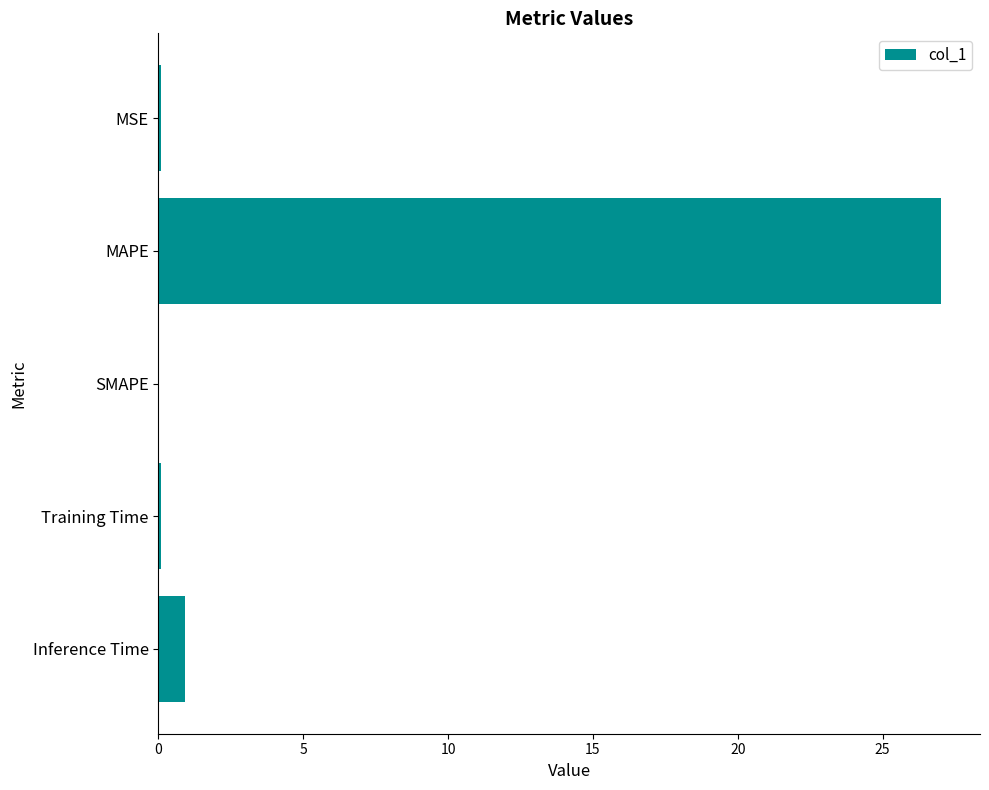

Where is the data nearest to the value 13?

Inference Time